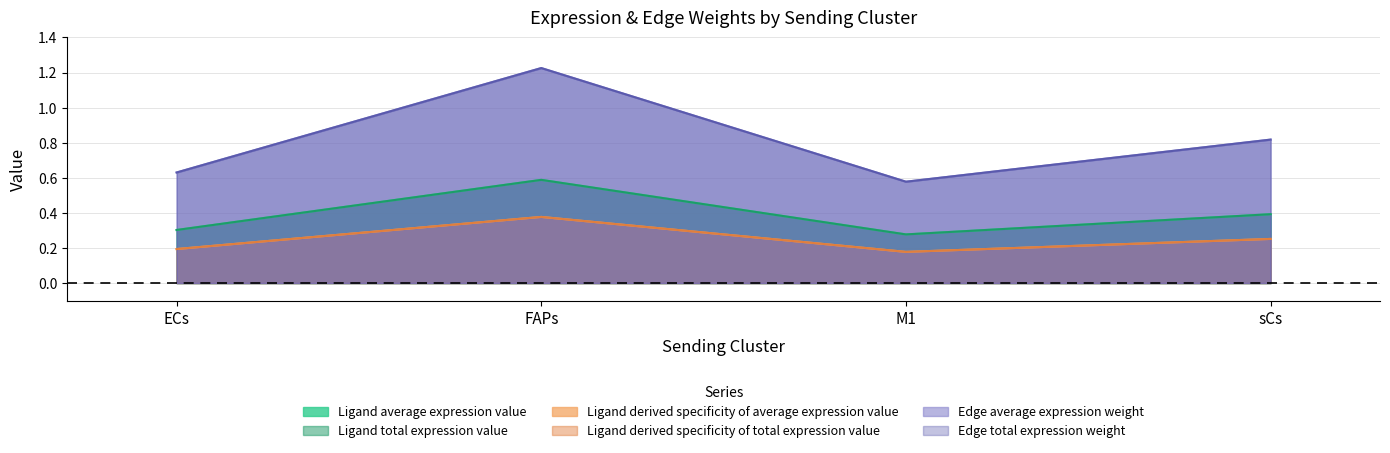

True or false: Ligand average expression value and Ligand total expression value intersect in this chart.

False